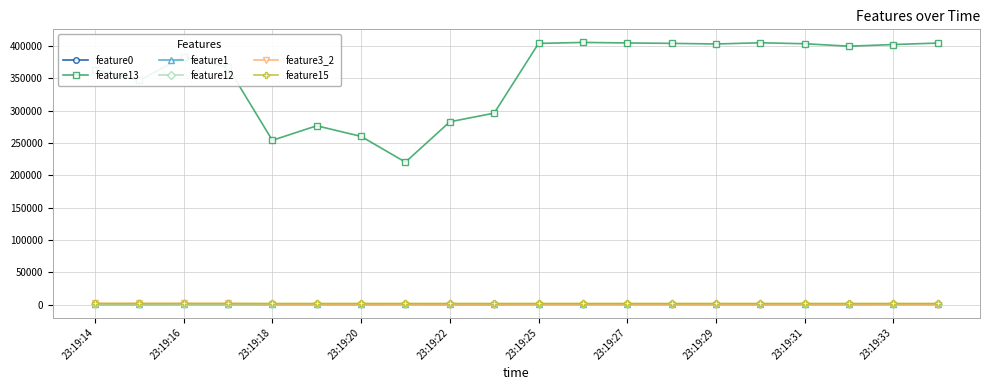

True or false: feature13 has more than 1 points higher than both neighbors.

True